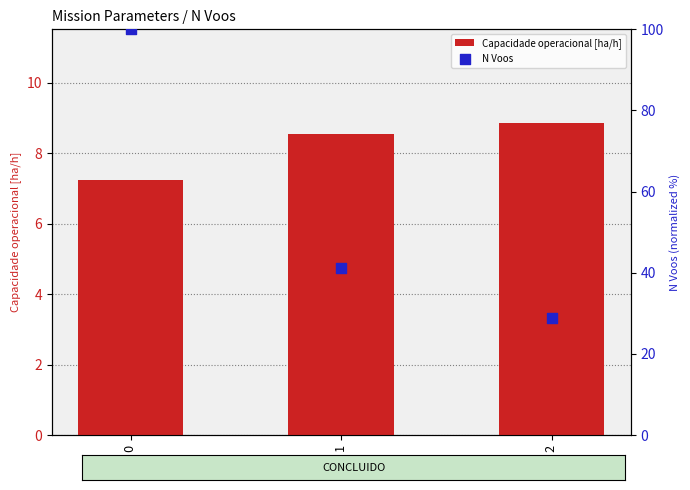

At how many categories does at least one series exceed 83?

1